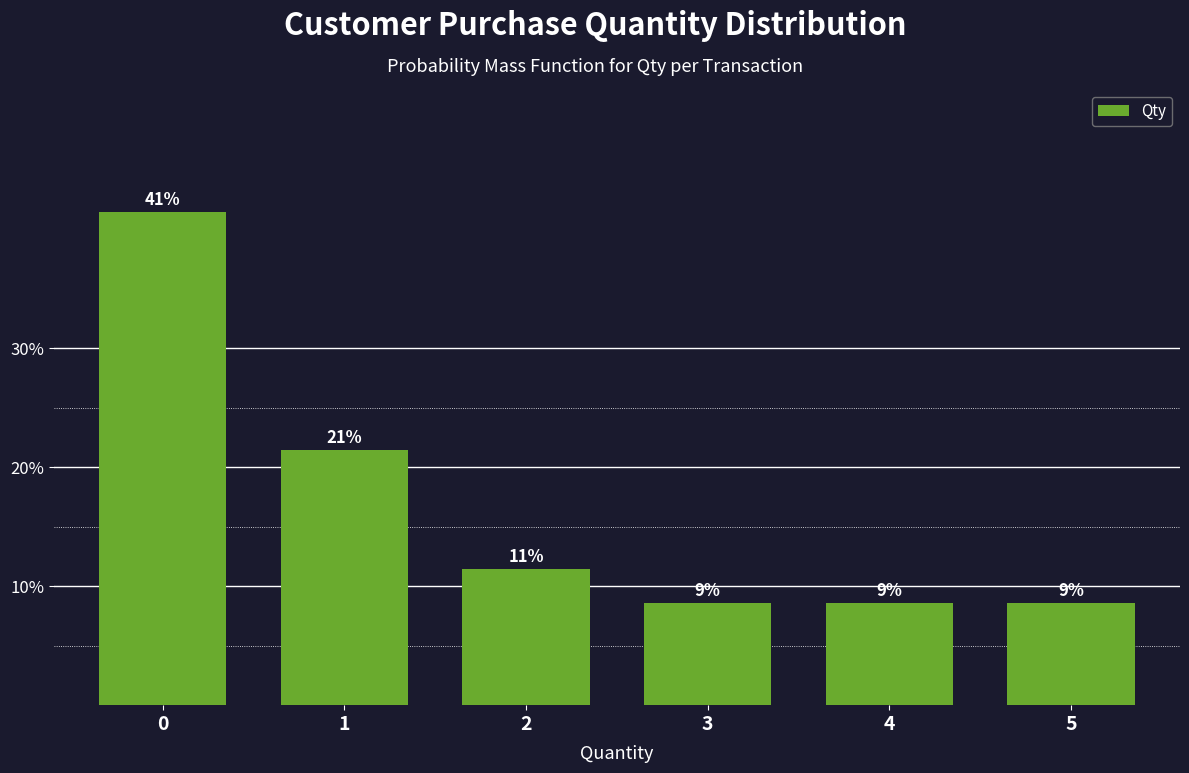

Does the chart contain any negative values?

No